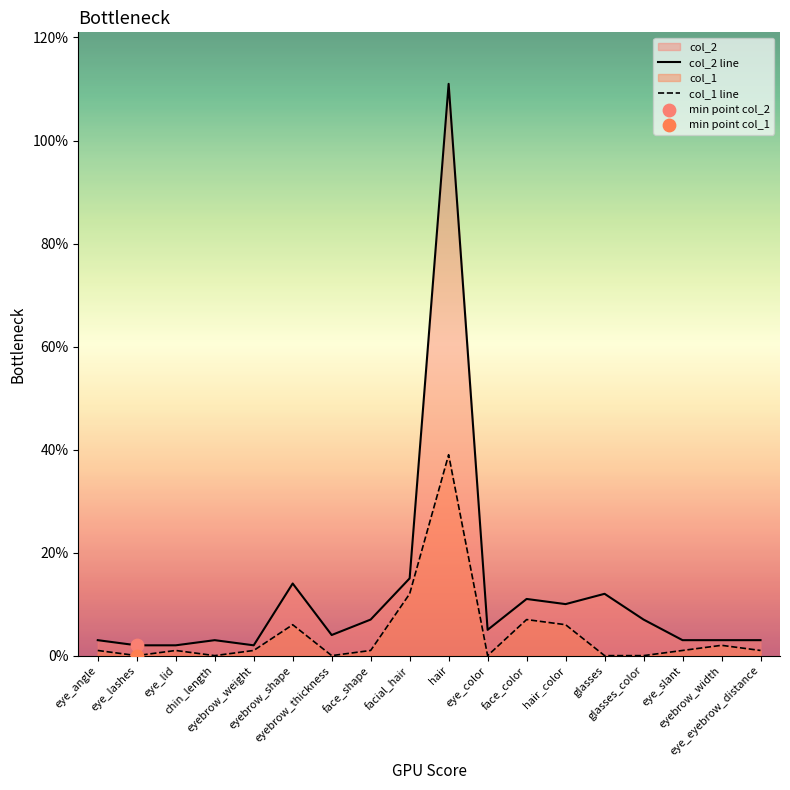

Which series has the largest total across all categories?

col_2 line